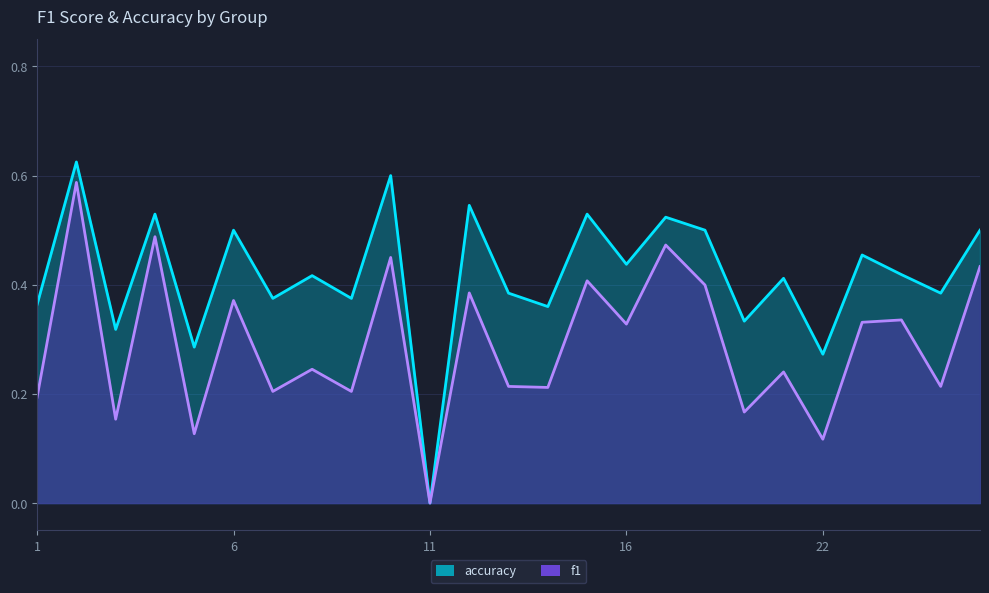

True or false: f1 and accuracy cross at least once.

False